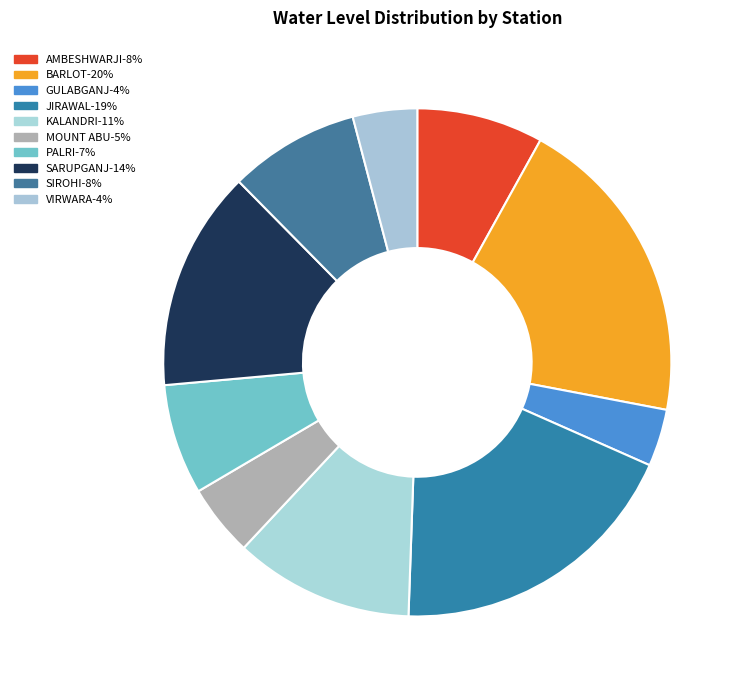

Approximately how many times larger is the value at AMBESHWARJI compared to KALANDRI?

0.7